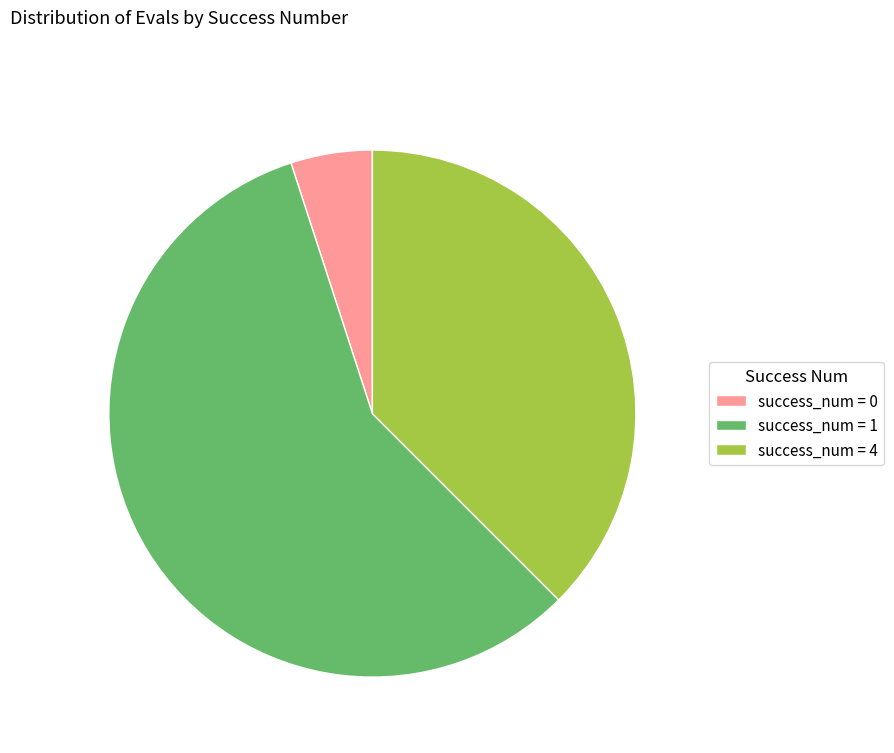

How many segments does this pie chart have?

3